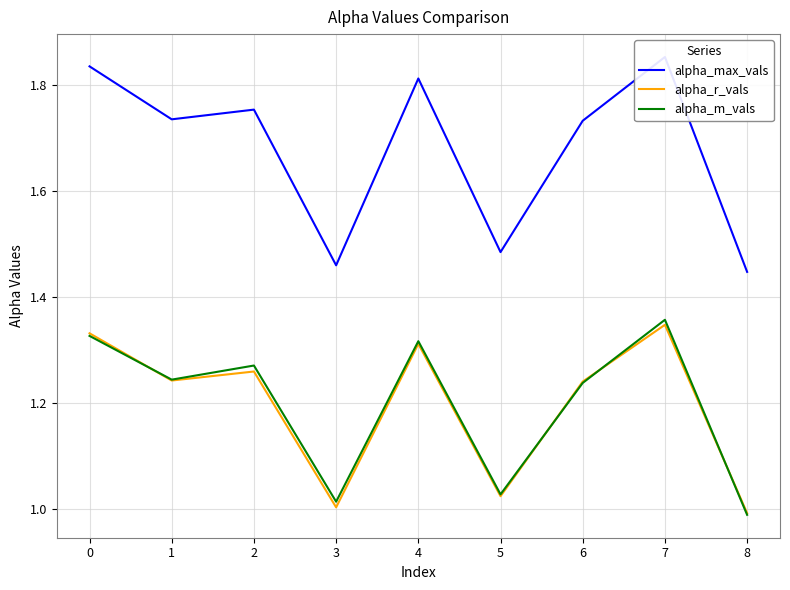

Is it true that alpha_m_vals equals 0.8 at 1?

False